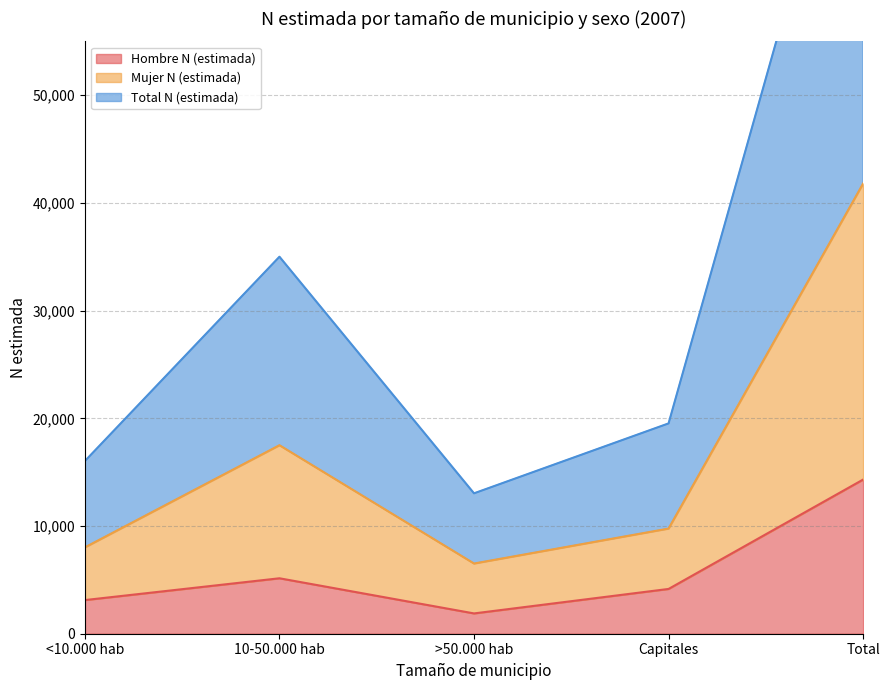

True or false: Mujer N (estimada) and Total N (estimada) cross at least once.

False